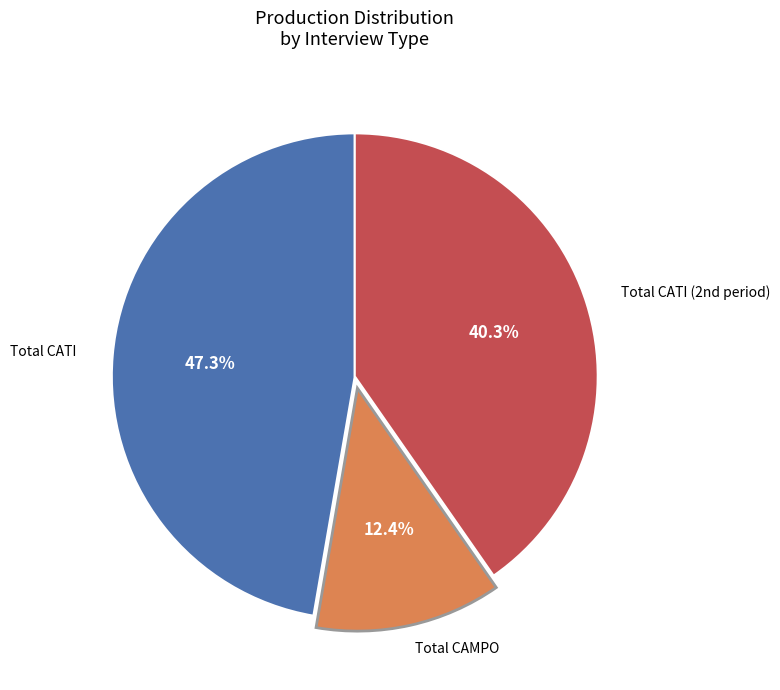

Does Total CAMPO account for over 50% of the chart?

No